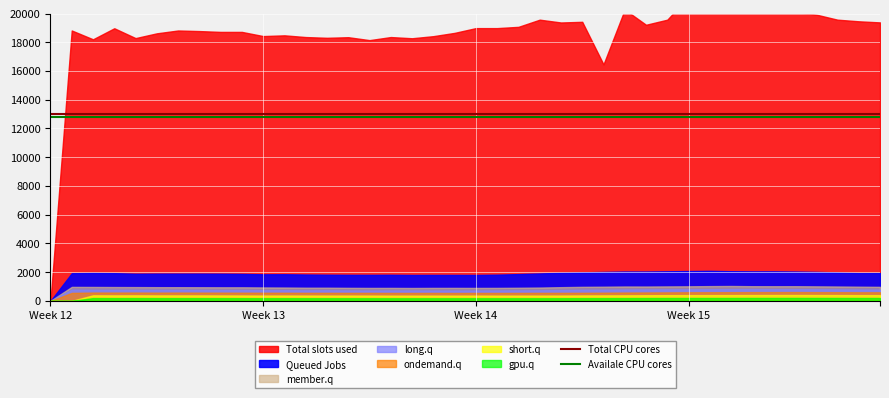

What is the maximum value for Availale CPU cores?

12800